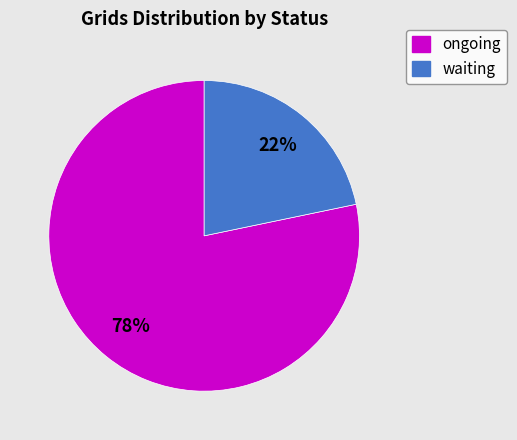

How many segments does this pie chart have?

2